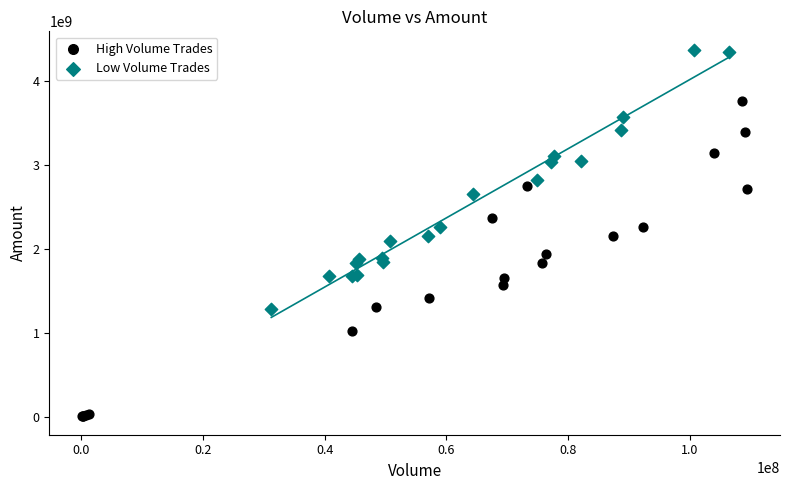

Which series contains the lowest Y value?

High Volume Trades